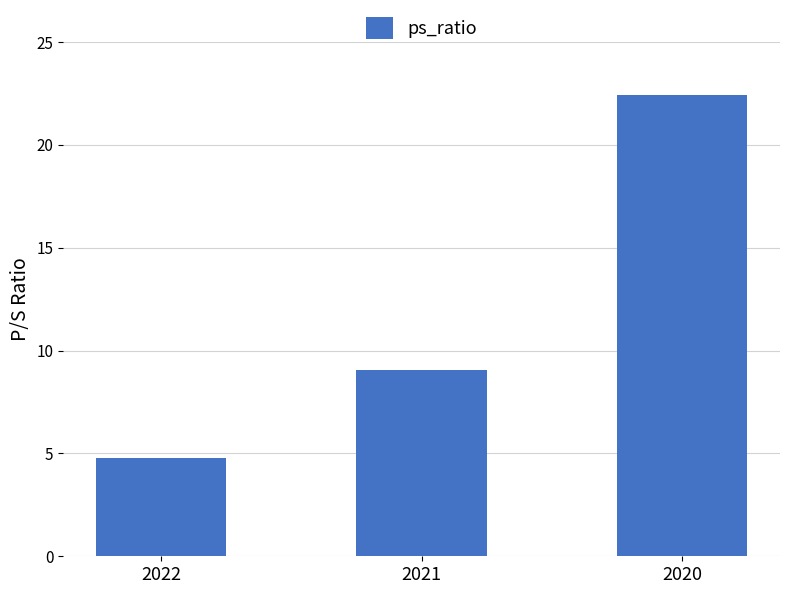

Which category has the highest value across all series?

2020